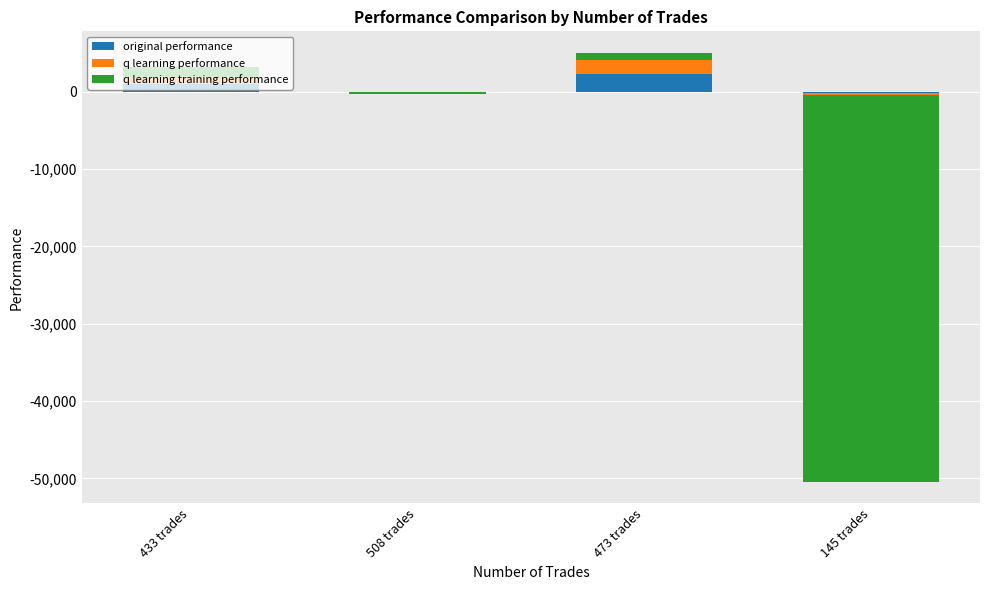

The value of q learning performance at 433 trades is 1009.3. True or false?

True